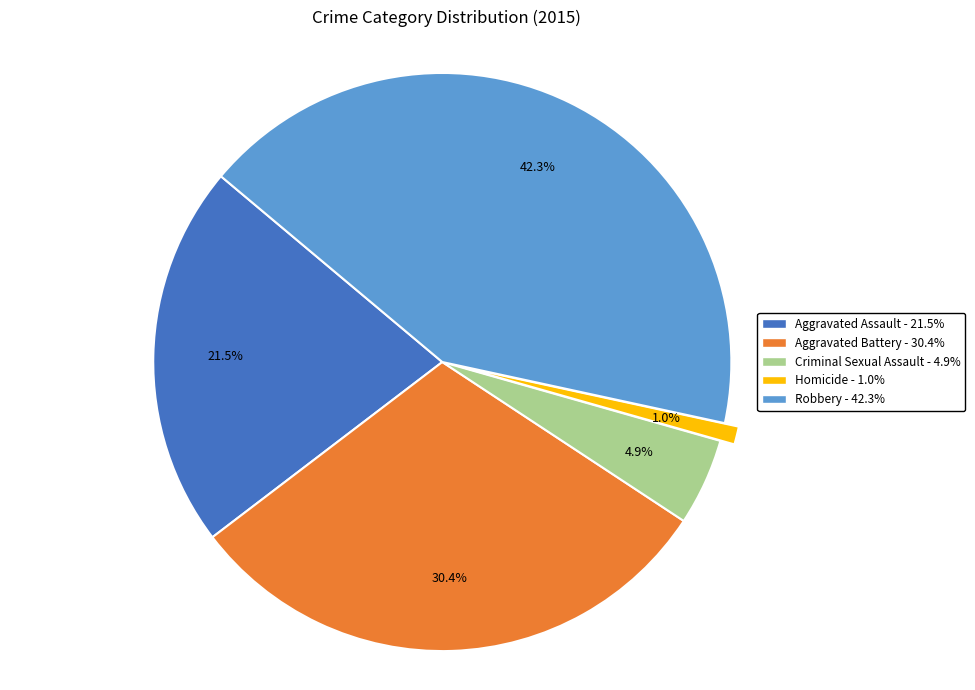

To the nearest percent, what is the difference between the largest and smallest slice percentages?

41%